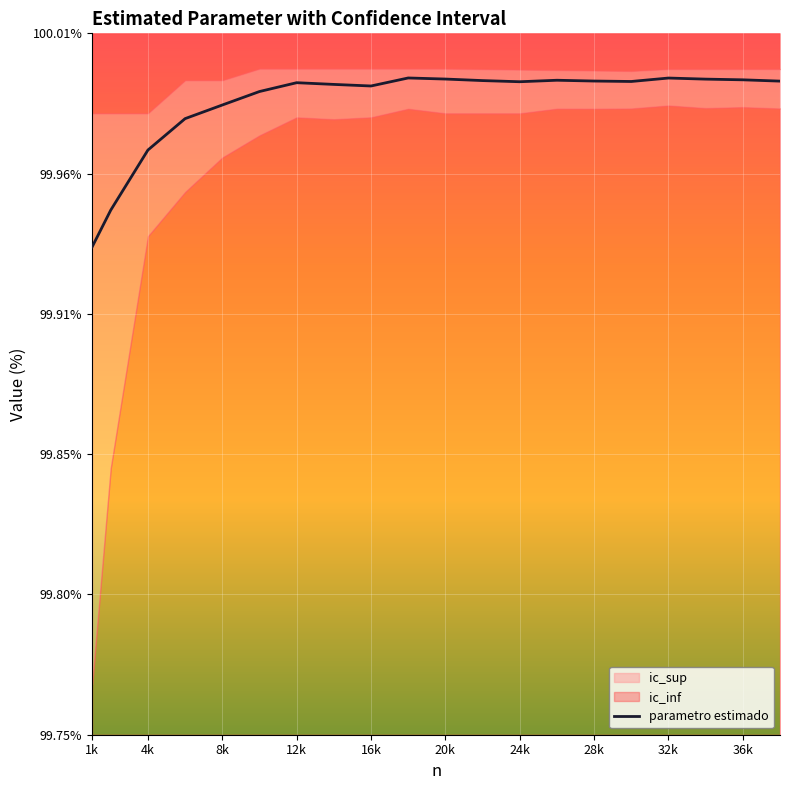

What value does the data have at 28k?

100.0